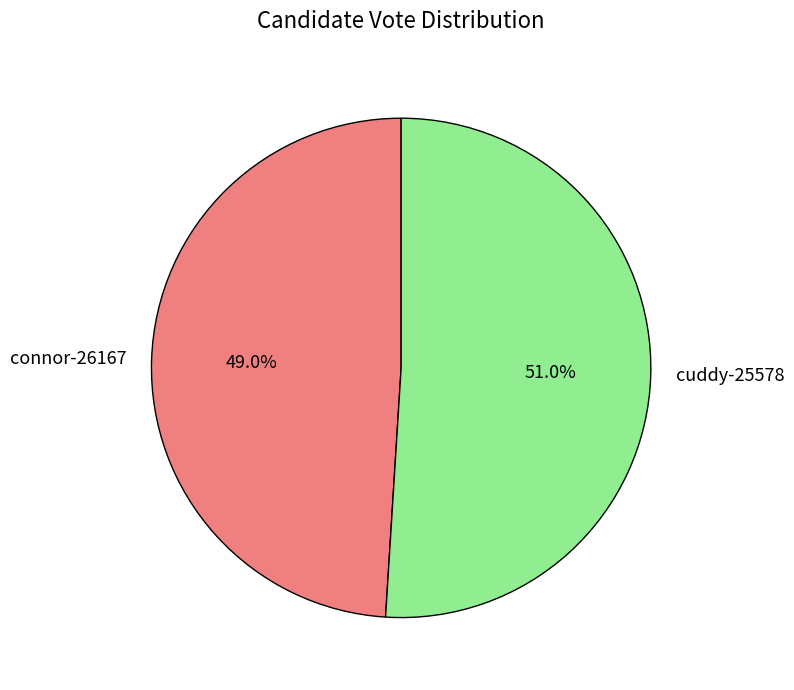

Which category accounts for the majority?

cuddy-25578